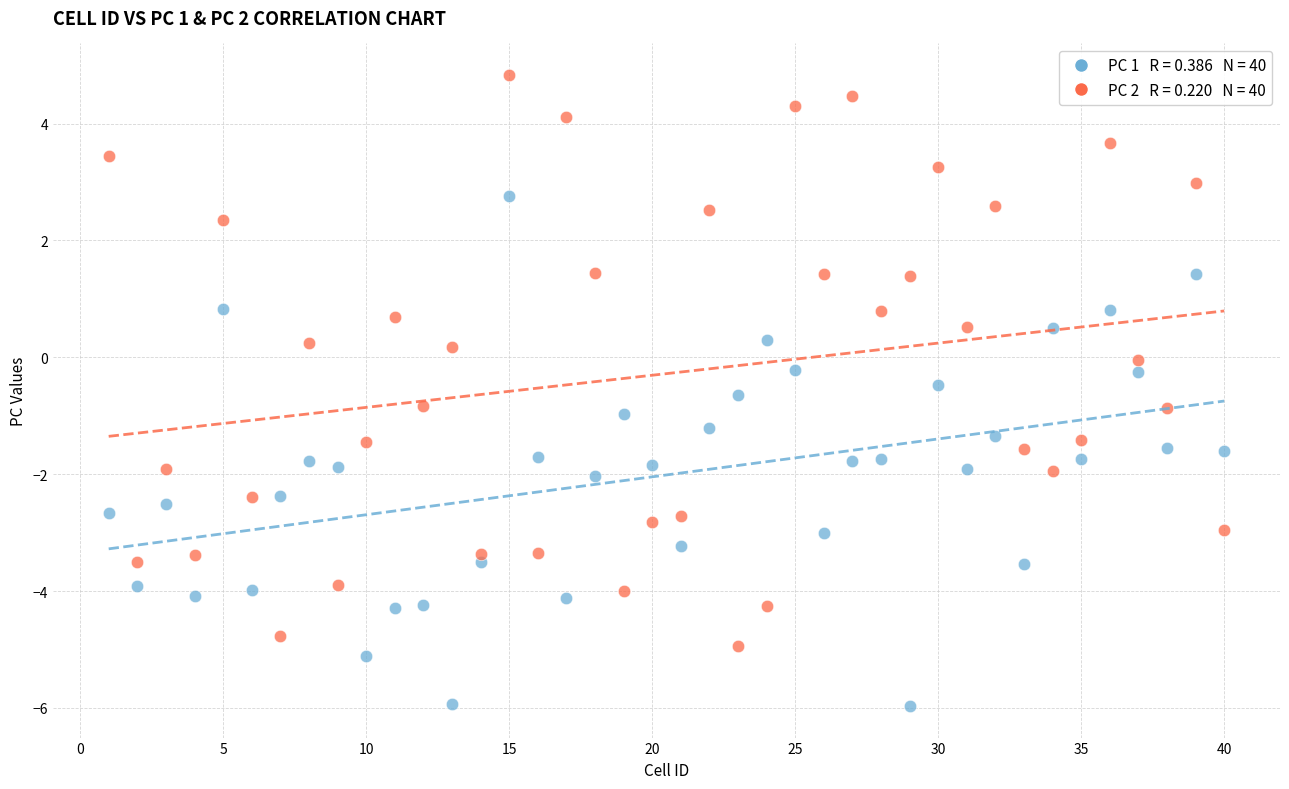

Across all data points, what is the range of Y values (max minus min)?

10.8